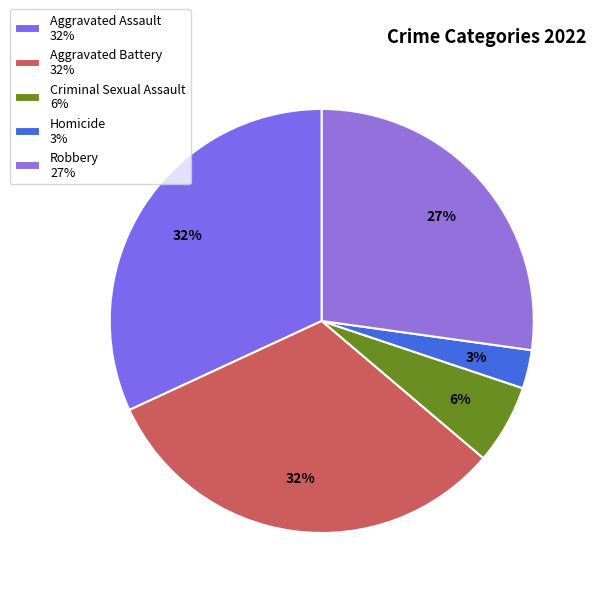

Is it true that Aggravated Assault is 32% of the pie?

True